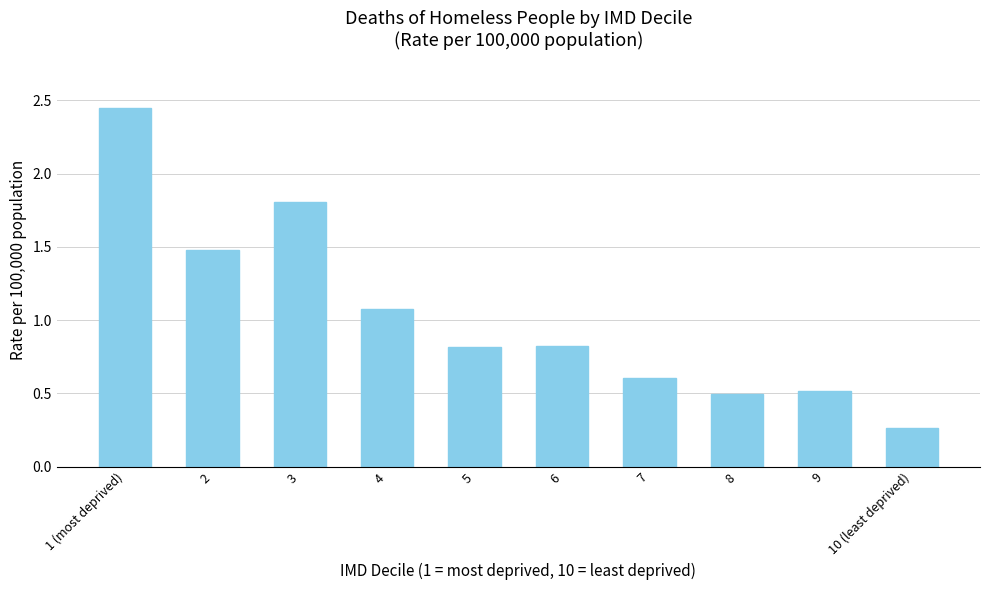

What is the sum of all values?

10.3